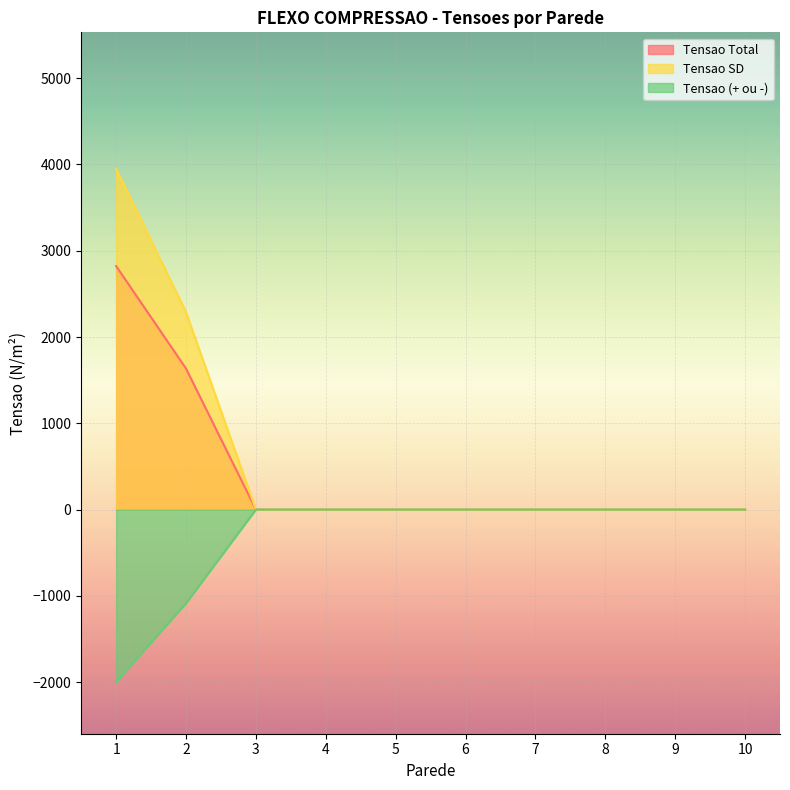

Which series has the largest total across all categories?

Tensao SD